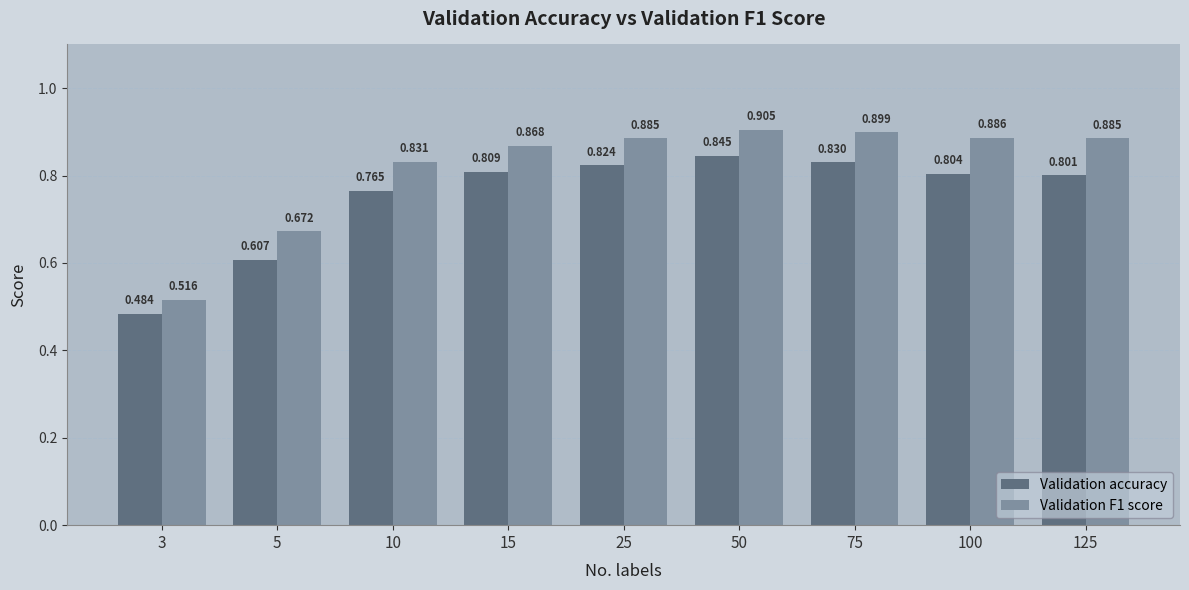

How many categories are shown in the chart?

9